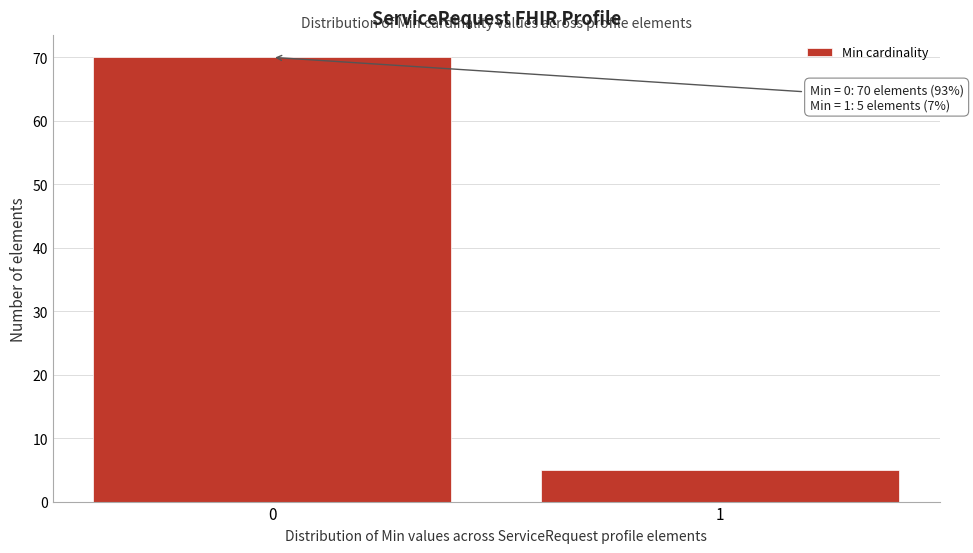

Reading right to left, transcribe all the data shown in this chart.

1=5	0=70